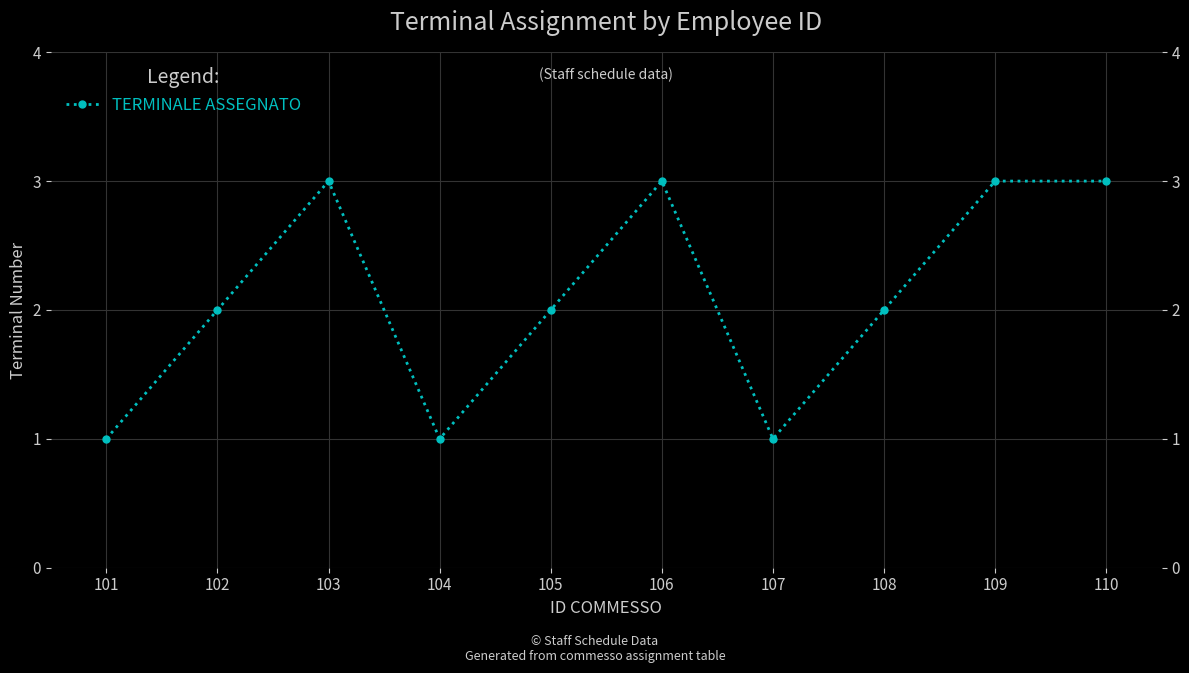

Reading left to right, transcribe all the data shown in this chart.

1	2	3	1	2	3	1	2	3	3